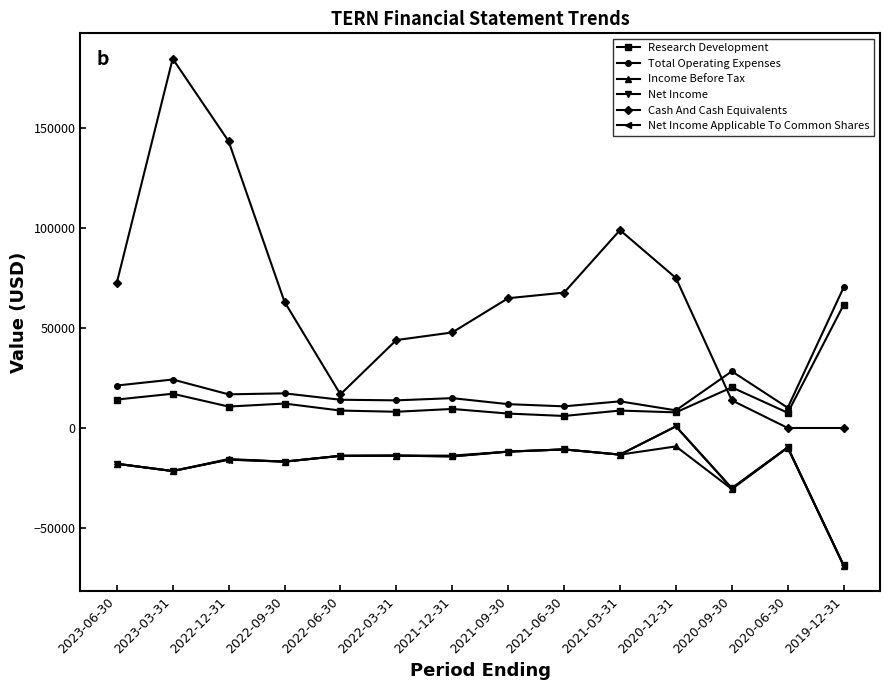

Reading left to right, transcribe all the data shown in this chart.

Research Development: 14200	17100	10700	12200	8700	8100	9500	7200	6000	8700	7800	20300	7600	61500
Total Operating Expenses: 21200	24200	16800	17300	14100	13800	14900	11900	10800	13300	8800	28300	10100	70200
Income Before Tax: -17800	-21500	-15500	-16800	-13900	-13800	-13800	-11800	-10700	-13300	-9200	-30500	-9800	-68800
Net Income: -17900	-21500	-15800	-16800	-13900	-13800	-14200	-11800	-10700	-13300	800	-30100	-9700	-68600
Cash And Cash Equivalents: 72400	184400	143200	63000	16800	43900	47700	64800	67600	98800	74900	13800	0	0
Net Income Applicable To Common Shares: -17900	-21500	-15800	-16800	-13900	-13800	-14200	-11800	-10700	-13300	800	-30100	-9700	-68600